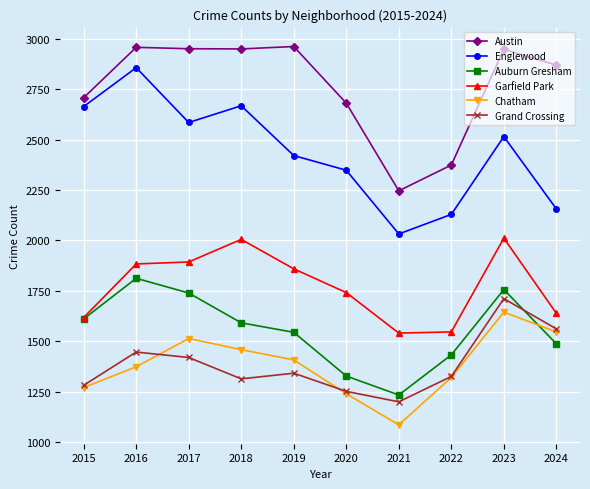

What is the sum of all Austin values?

27648